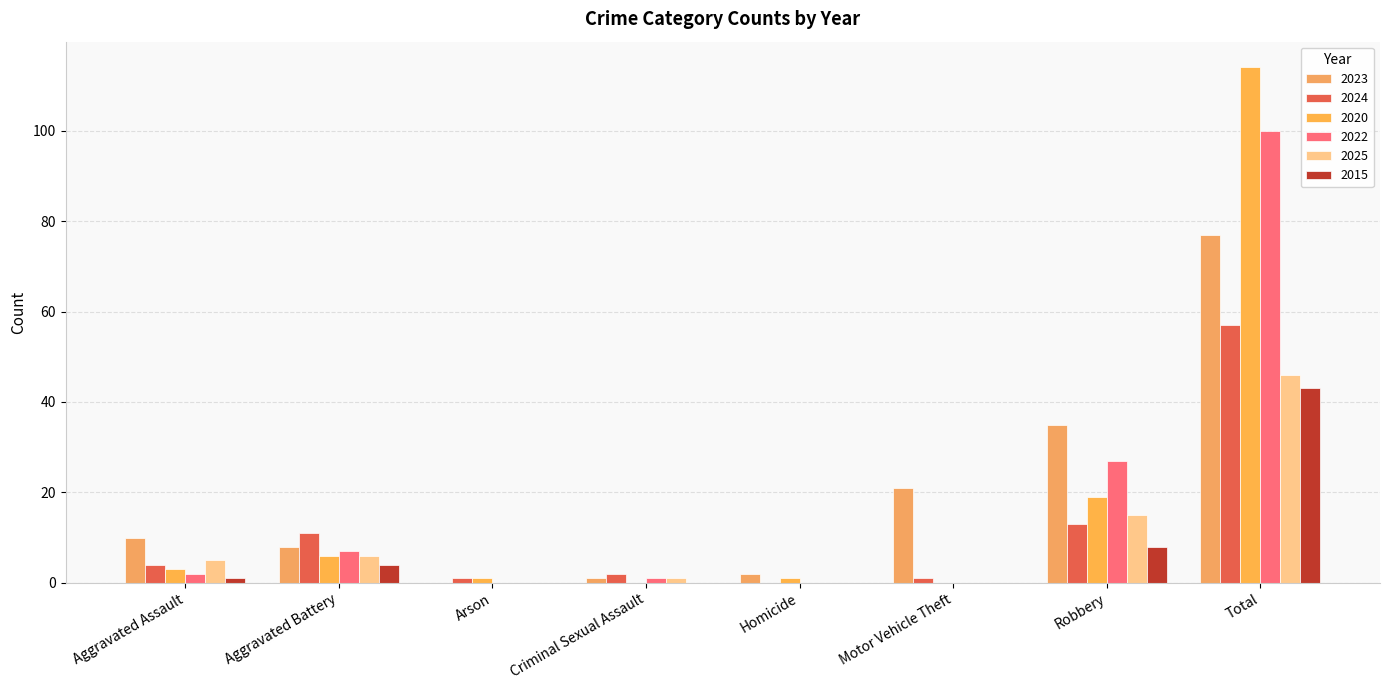

At which label does 2025 first exceed 5?

Aggravated Battery